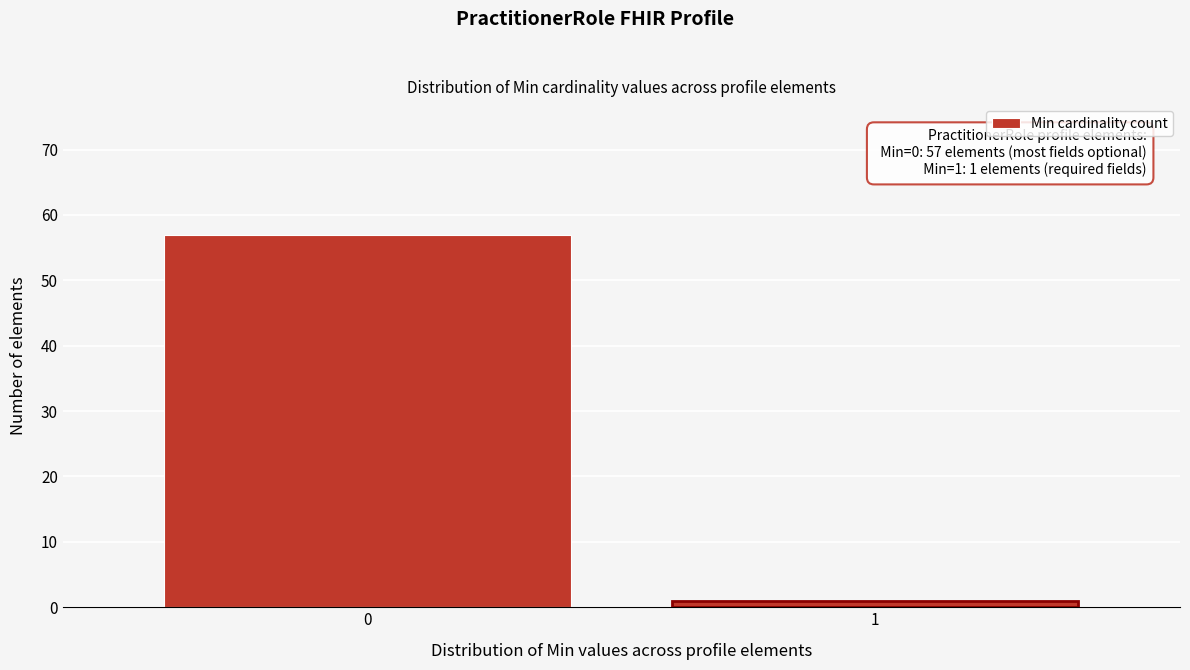

Reading left to right, what are all the values shown in this chart?

57	1